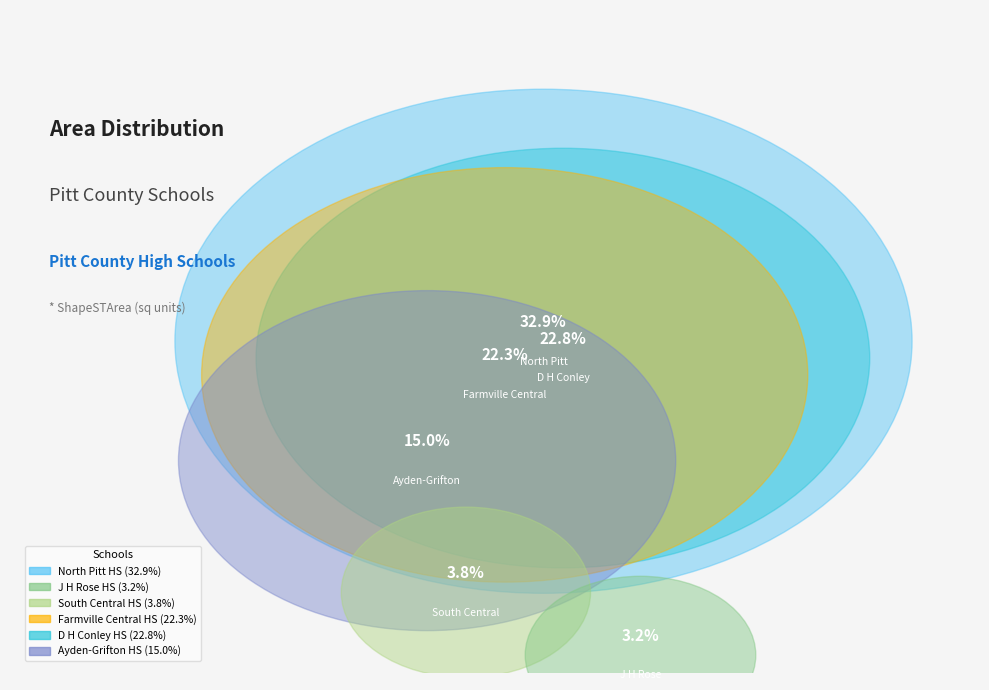

Approximately how many times larger is the value at North Pitt HS compared to South Central HS?

8.7